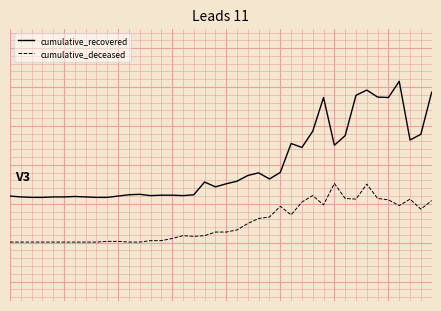

Does the chart display data point markers on the line(s)?

No